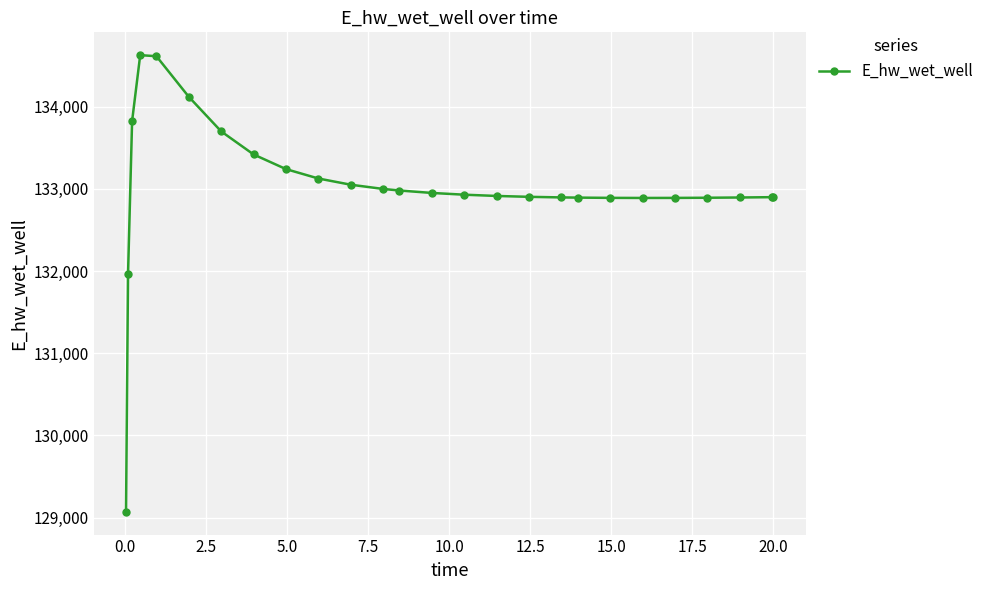

What is the value of the 19th point from the left?

132894.4